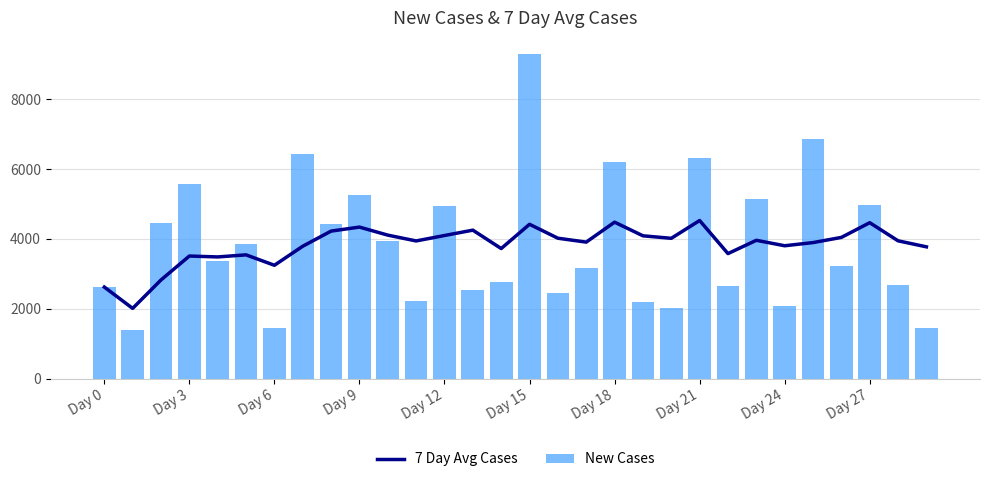

What is the maximum value shown in the chart?

9294.0